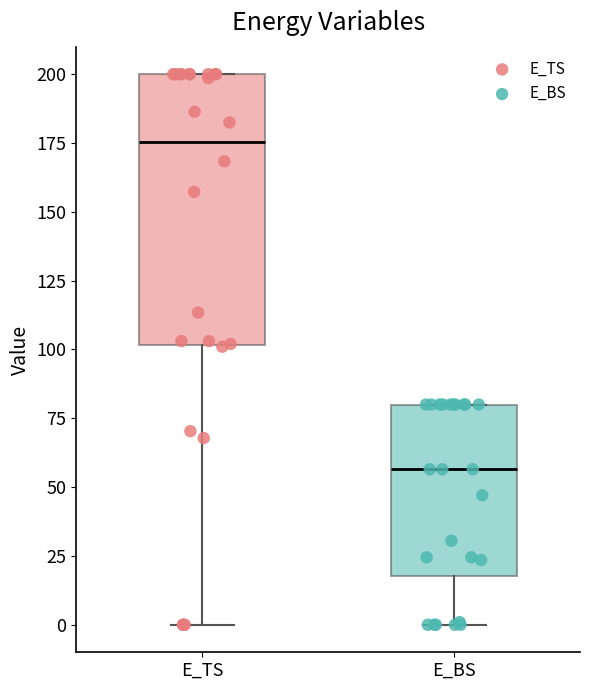

Comparing the boxes themselves (not the whiskers), which one is the tallest?

E_TS